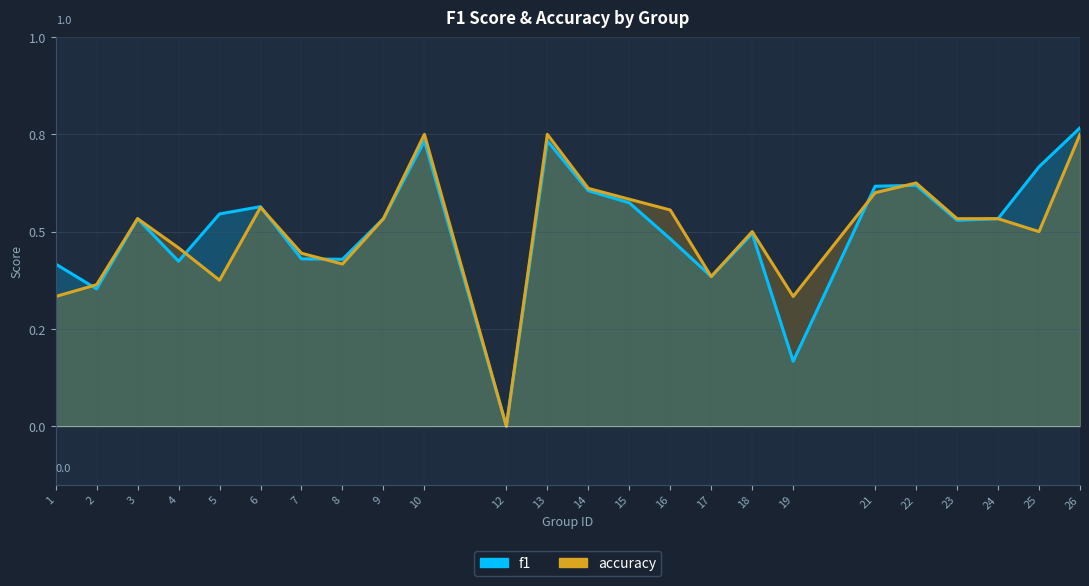

What is the maximum value shown in the chart?

0.8